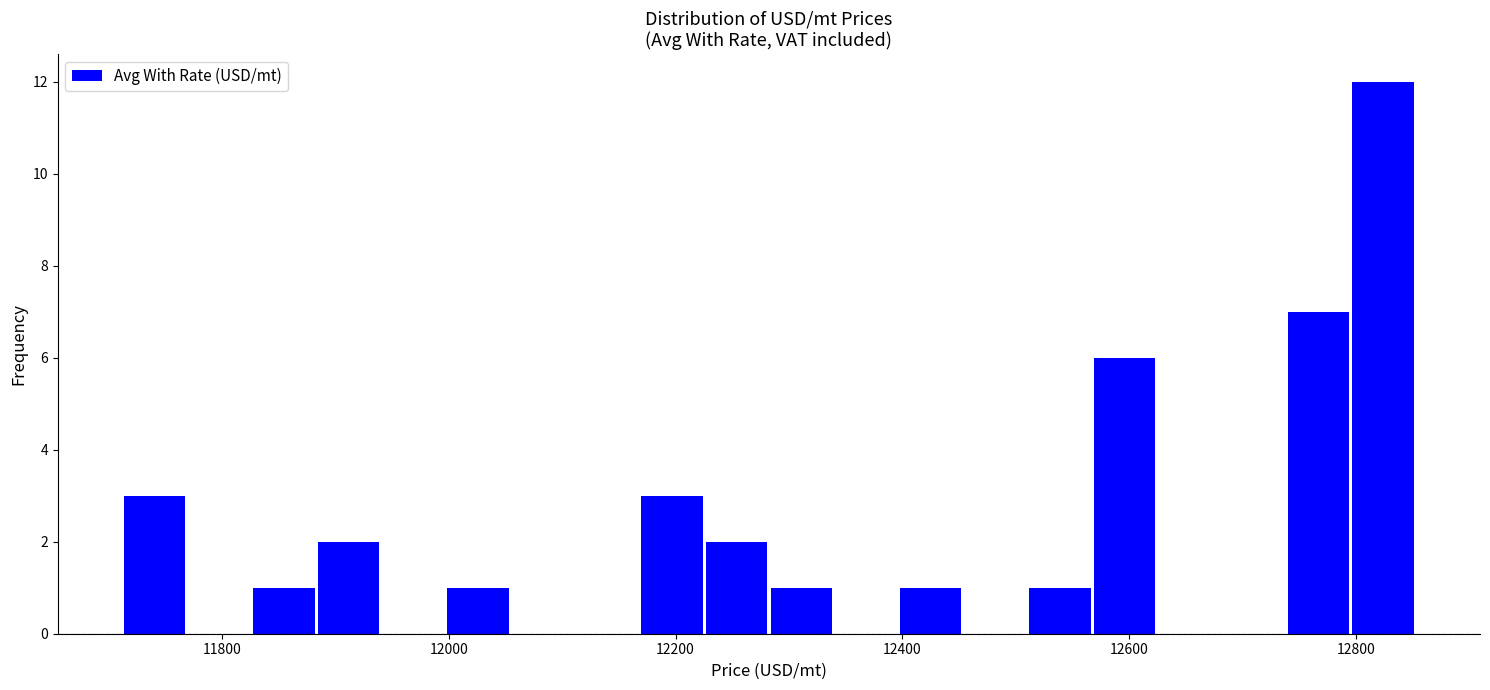

Read against the x-axis, roughly where is the centre of the tallest bar?

12820